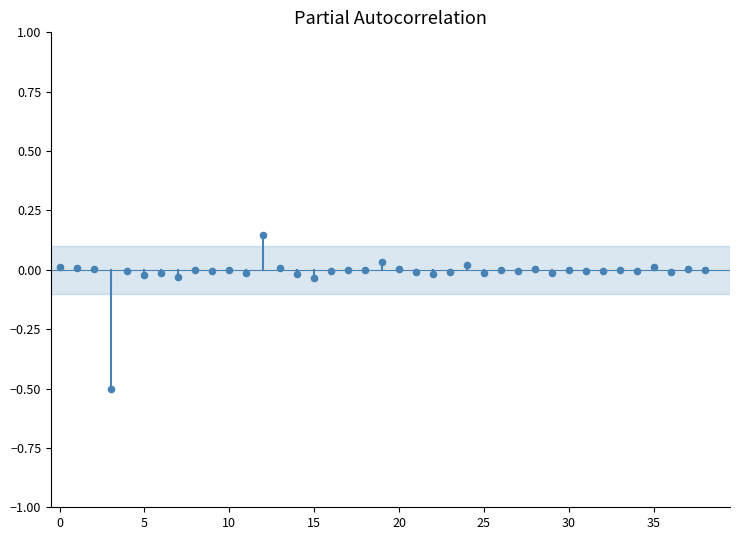

What is the range of Y values (max minus min)?

0.6